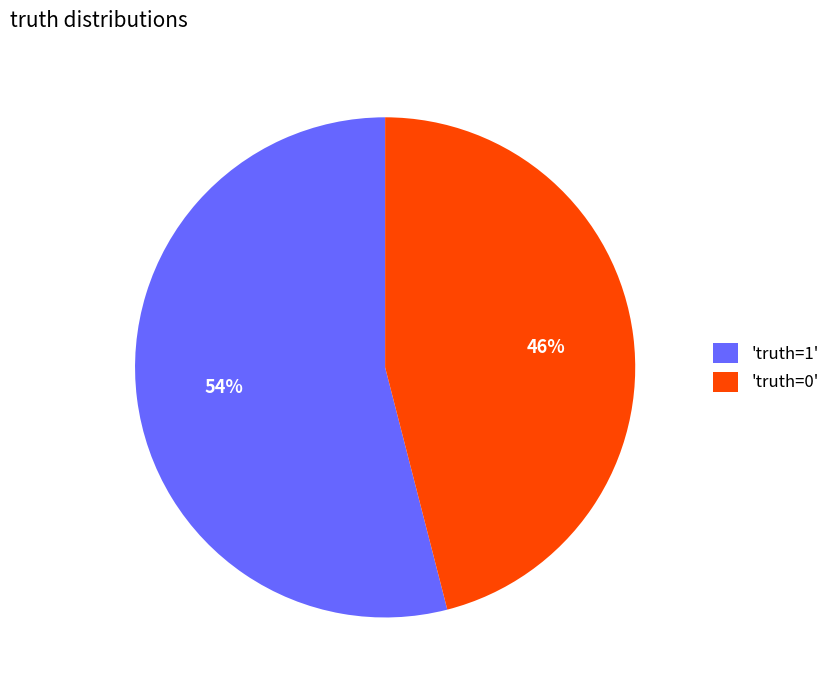

Does 'truth=1' account for over 50% of the chart?

Yes